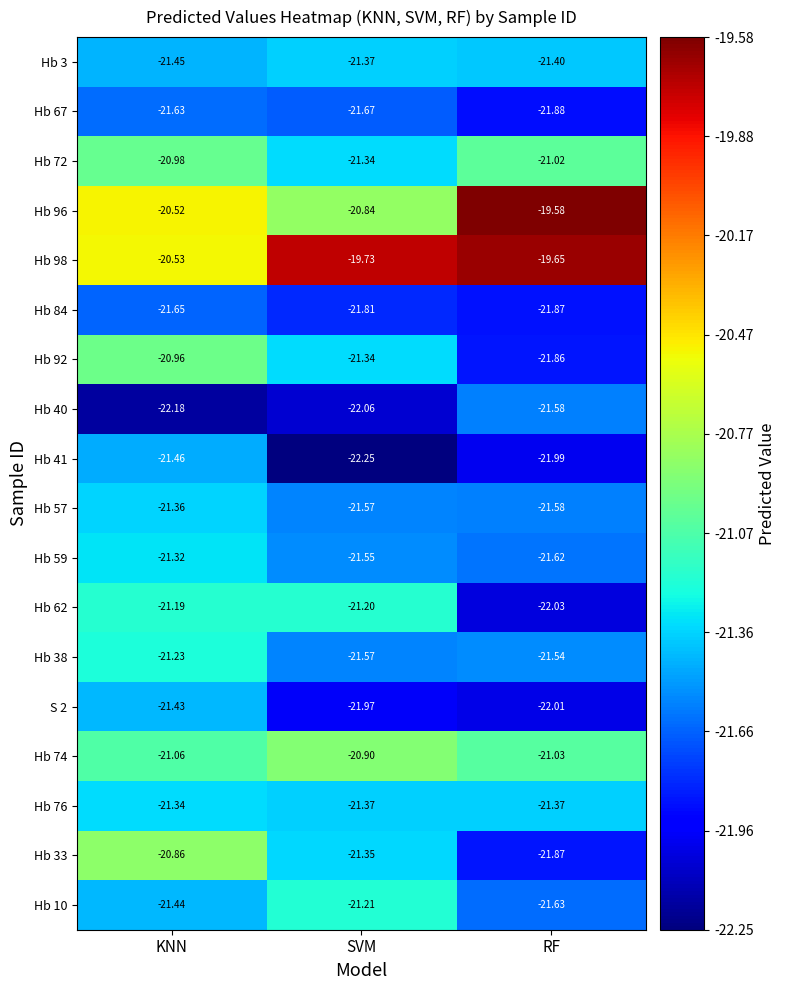

At which category is the sum across all series the highest?

KNN